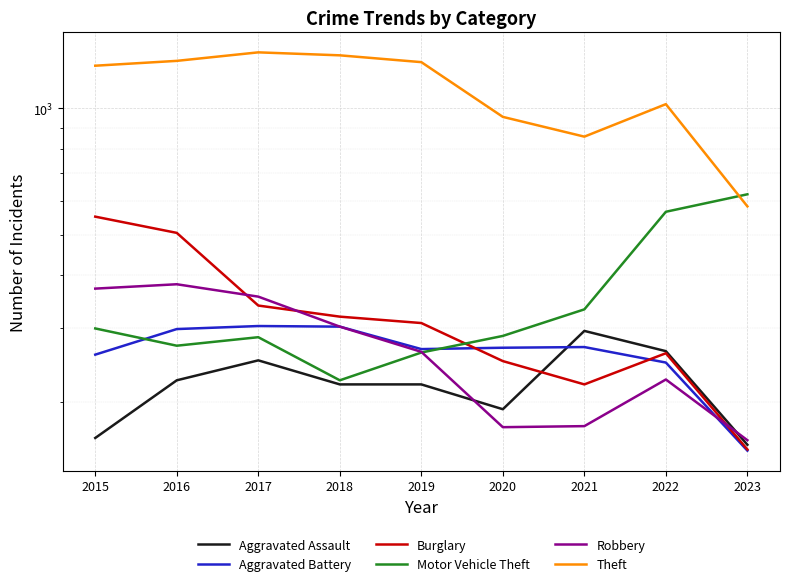

What is the minimum value for Theft?

584